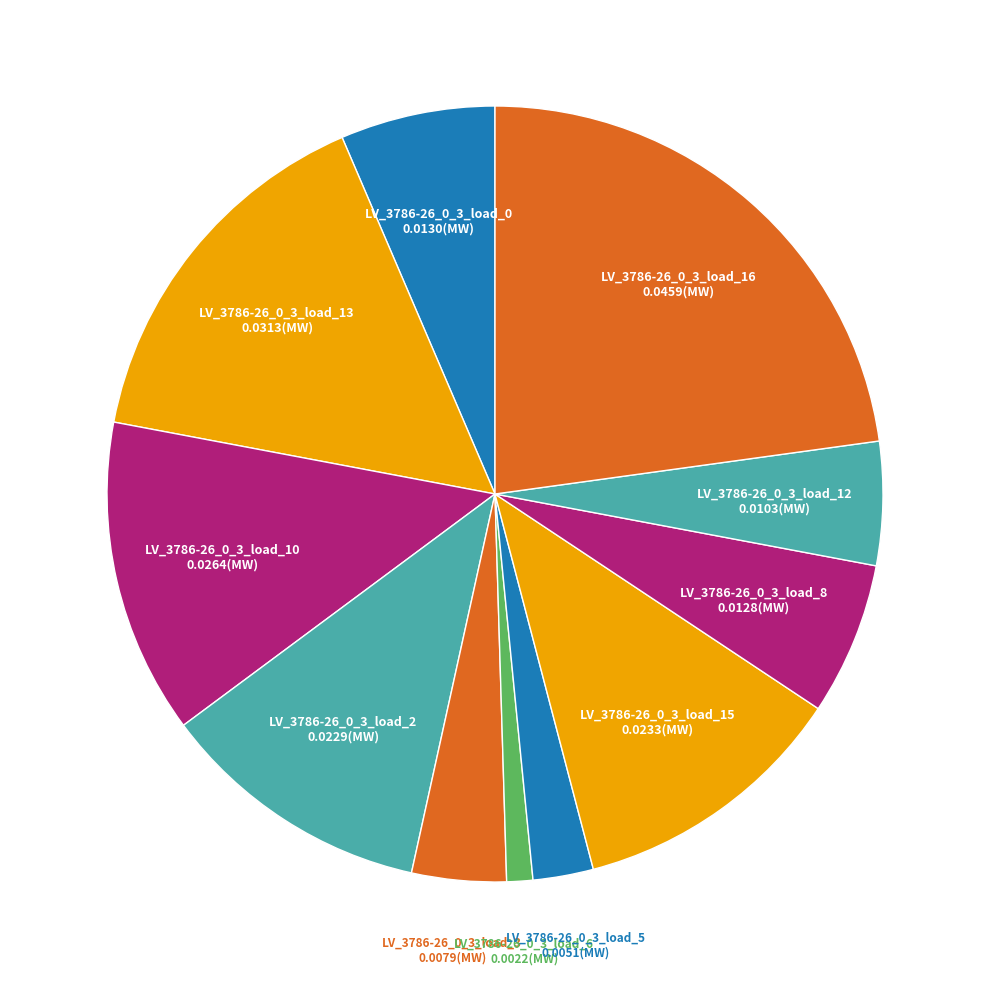

How many slices are in this pie chart?

11